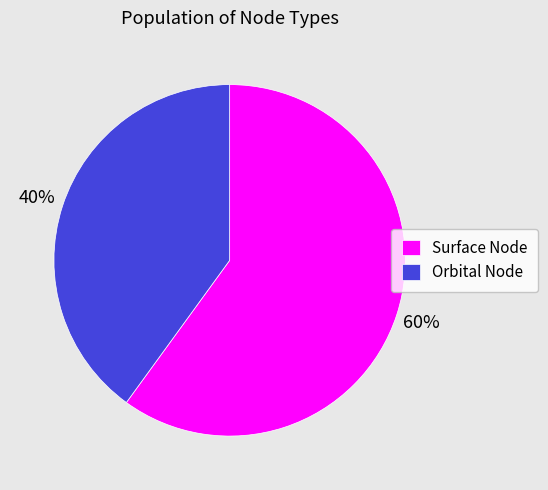

Rank the categories by value from lowest to highest.

Orbital Node, Surface Node